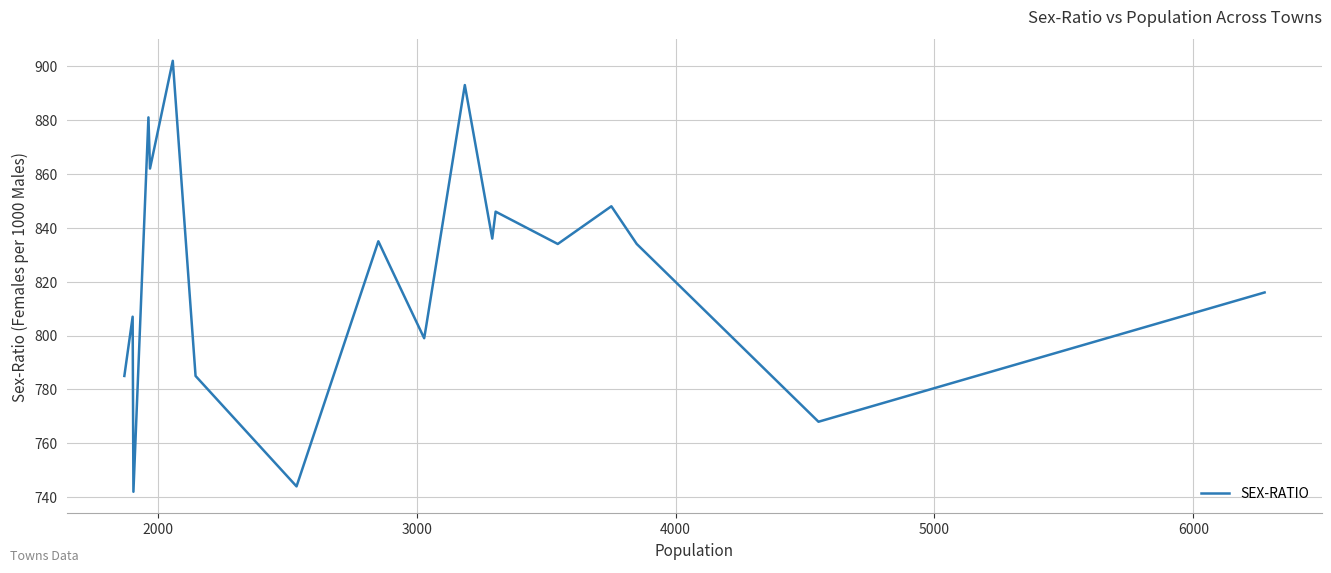

What is the maximum value shown in the chart?

902